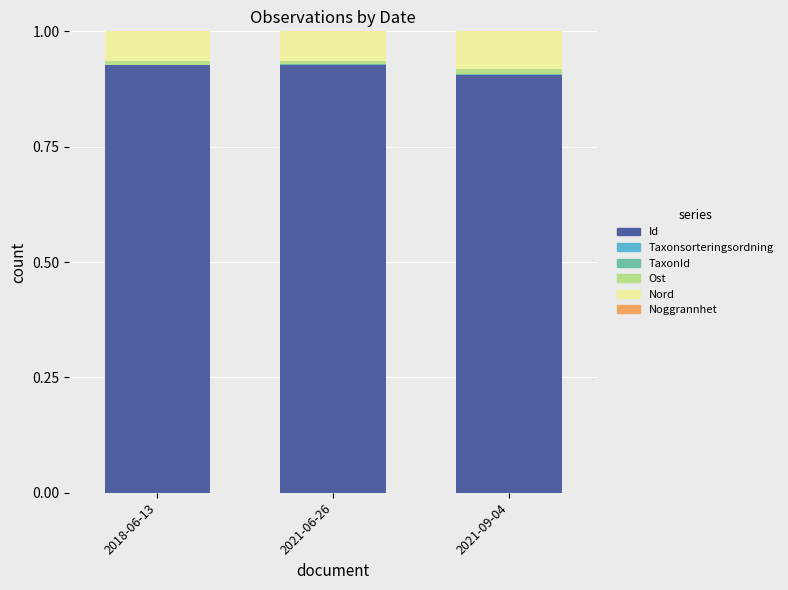

True or false: Id has a value of 0.9 at 2021-06-26.

True